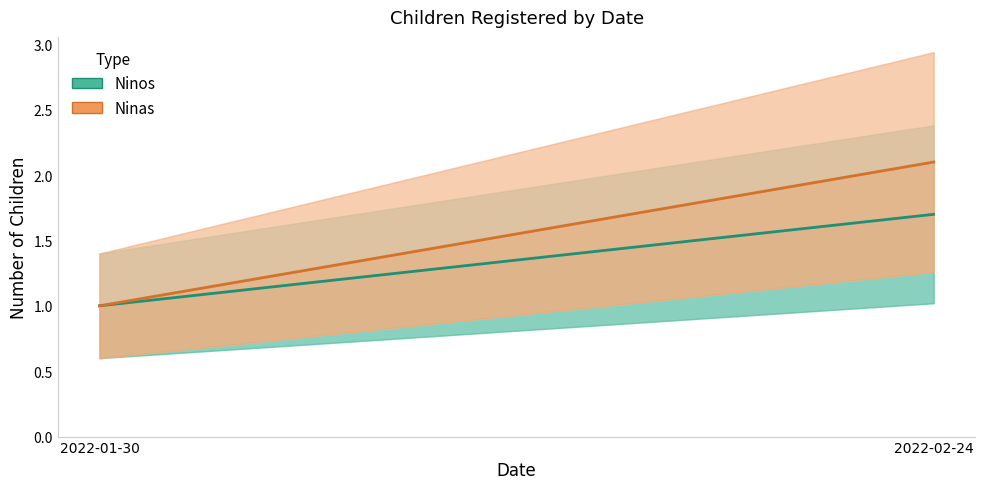

How many distinct data groups are displayed?

2